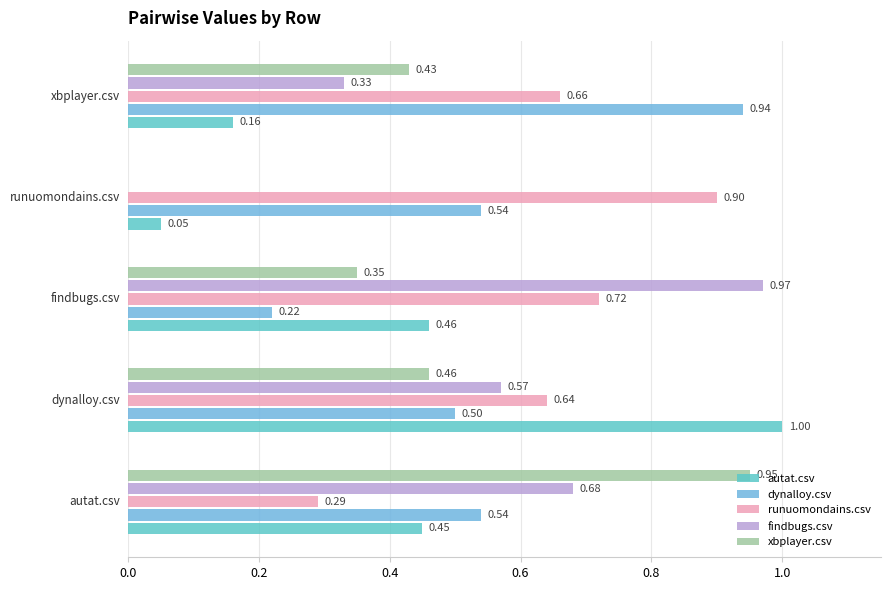

At how many categories does at least one series exceed 0?

5